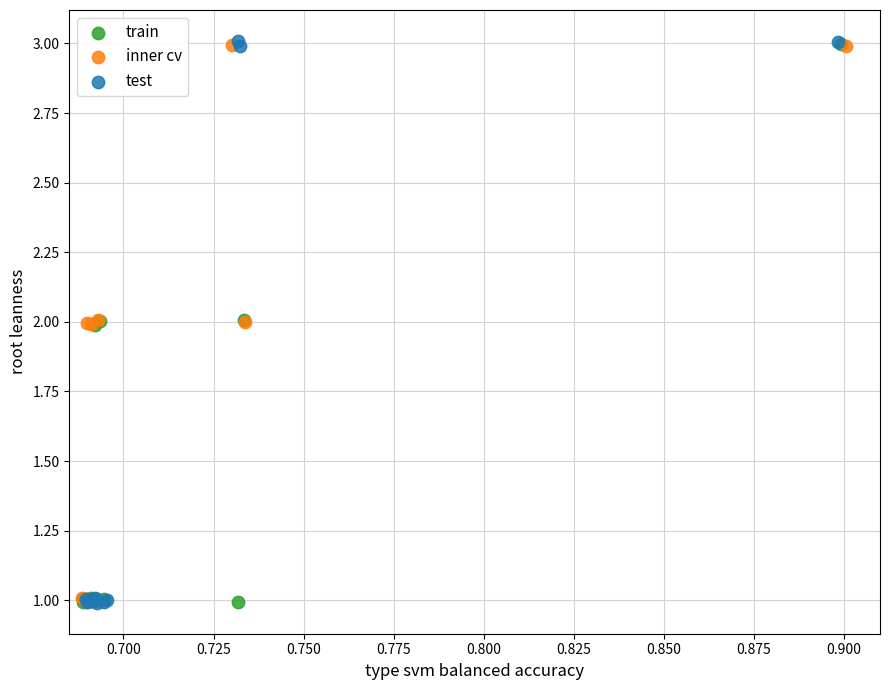

What are all the series names shown in the legend?

train, inner cv, test